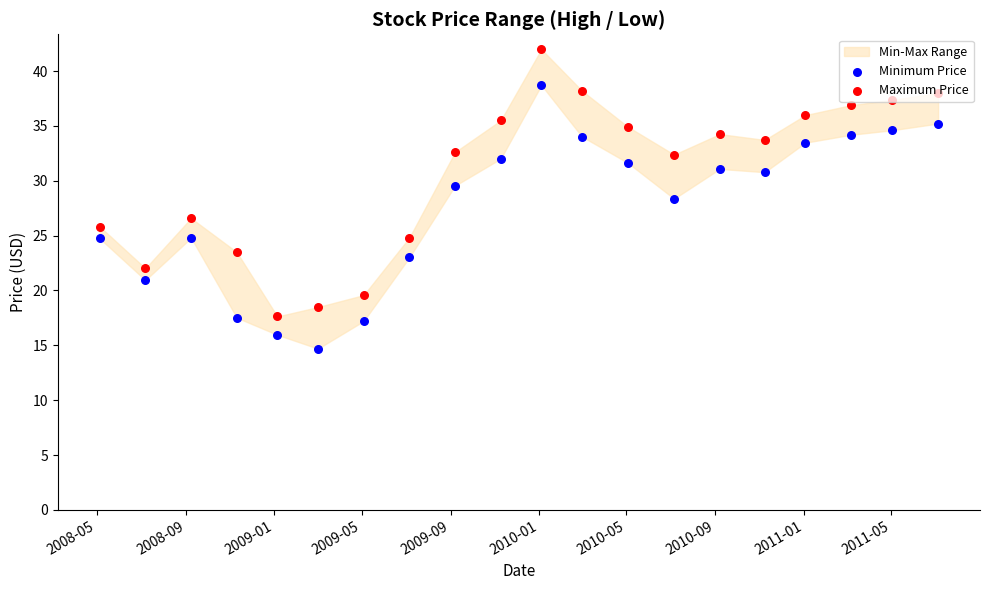

Which series has the largest total across all categories?

Maximum Price